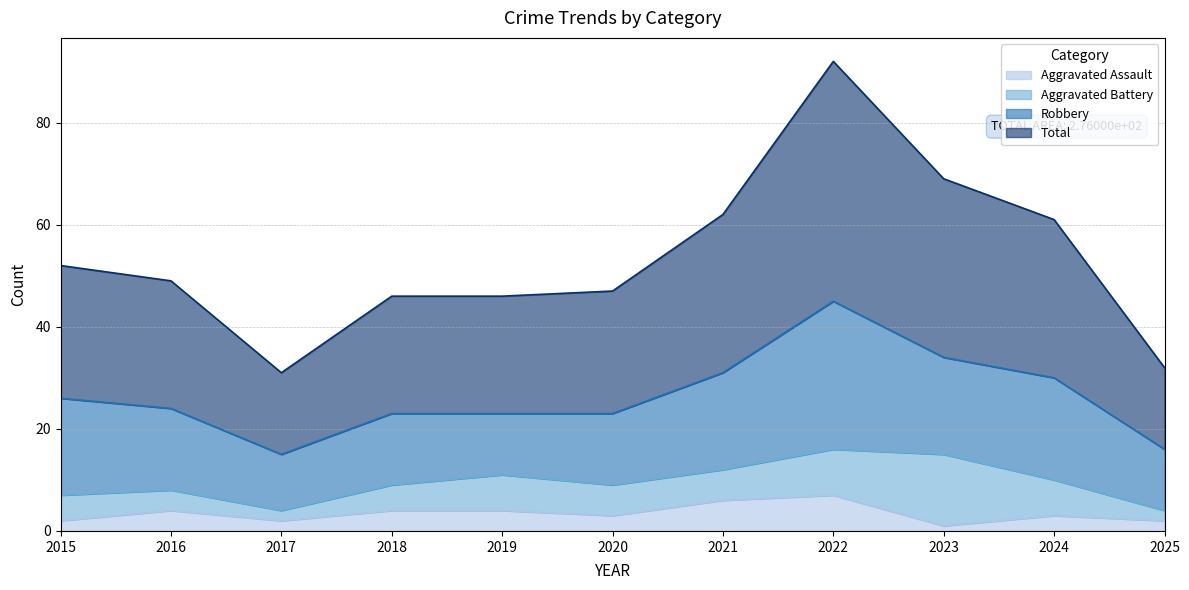

How many interior local peaks does the Total series have?

1